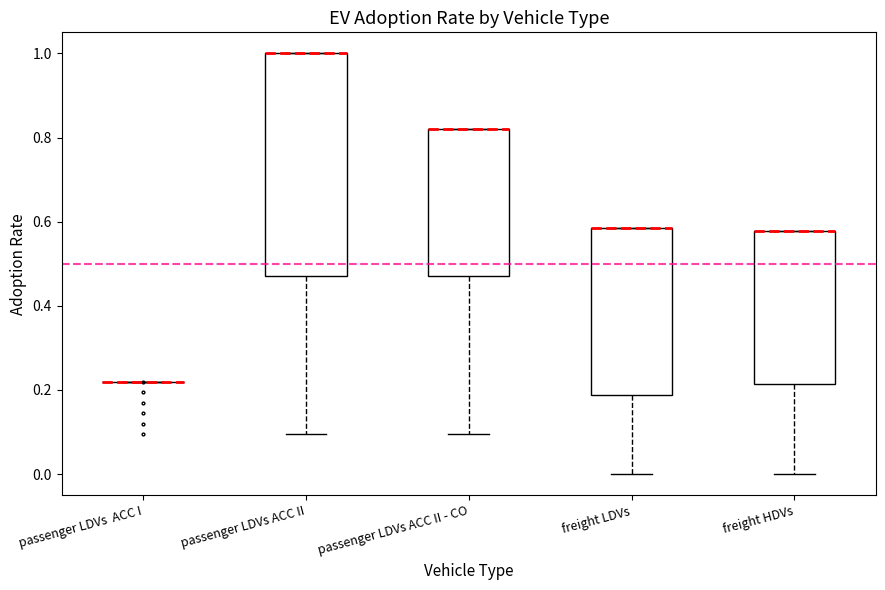

Where does the lower whisker of the box for passenger LDVs ACC II - CO end on the y-axis? The values are not printed on the chart, so give them approximately, as read against the axis.

0.10